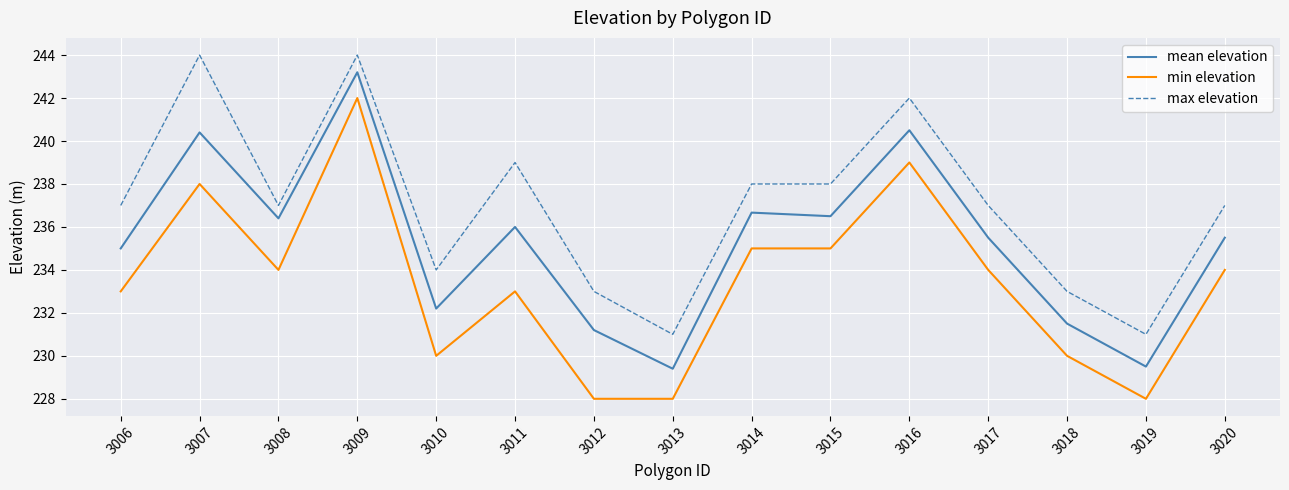

What is the sum of the min elevation values at 3010 and 3015?

465.0